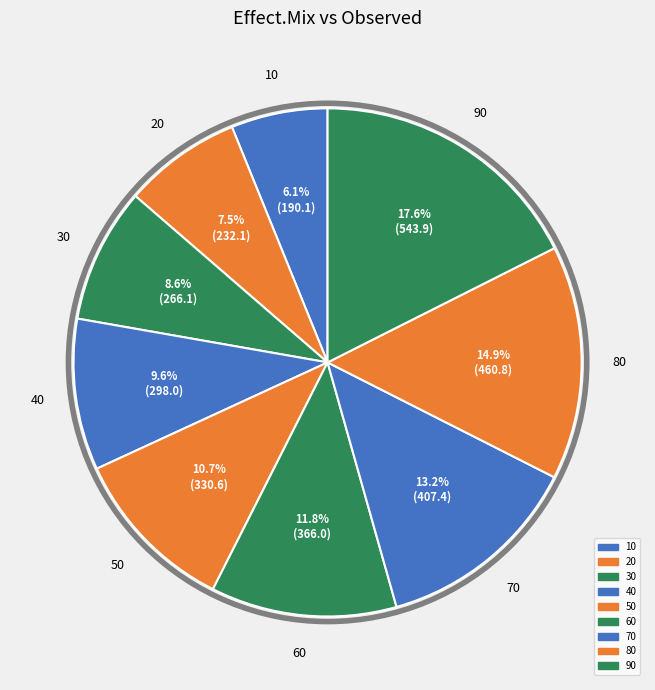

What is the ratio of the value at 70 to the value at 50?

1.2